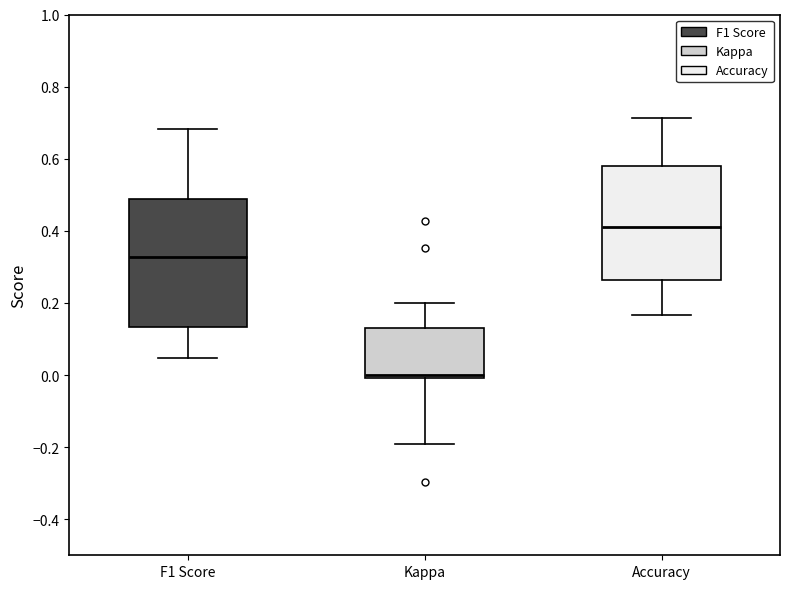

Reading left to right, read every box against the y-axis: the position of its median line, the range the box covers, and the ends of its whiskers. The values are not printed on the chart, so give them approximately, as read against the axis.

F1 Score: median 0.32, box 0.14 to 0.48, whiskers 0.04 to 0.68
Kappa: median 0.00 (just above the box's lower edge), box 0.00 to 0.12, whiskers -0.20 to 0.20
Accuracy: median 0.42, box 0.26 to 0.58, whiskers 0.16 to 0.72